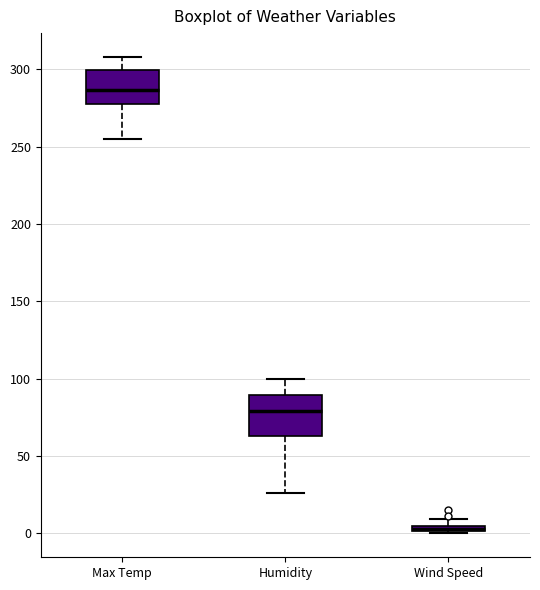

Where does the upper whisker of the box for Max Temp end on the y-axis? The values are not printed on the chart, so give them approximately, as read against the axis.

310